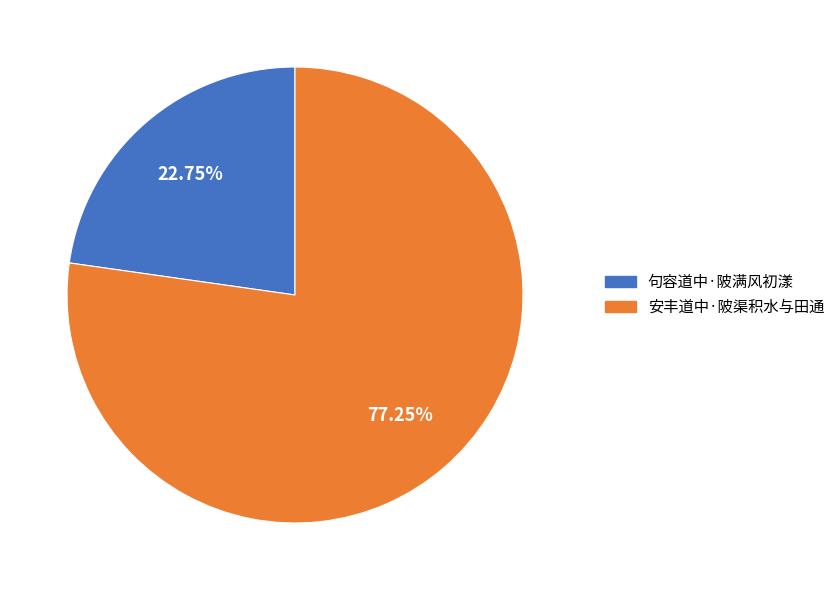

True or false: 安丰道中·陂渠积水与田通 accounts for 77% of the total.

True